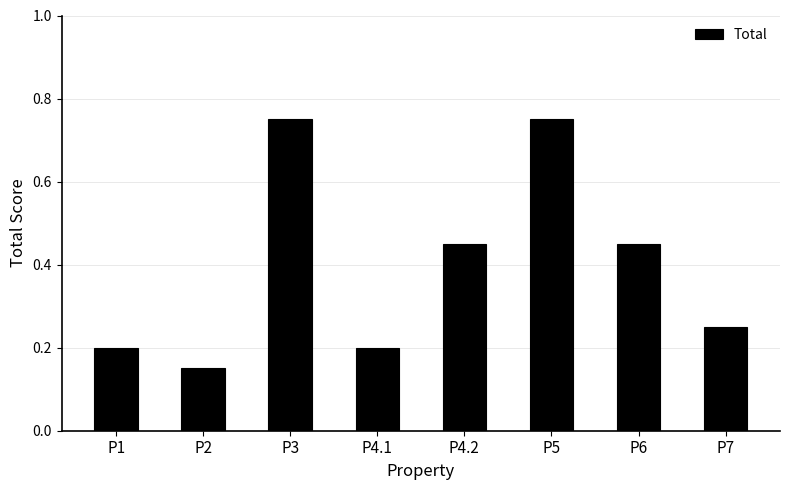

The value at P7 is 0.1. True or false?

False